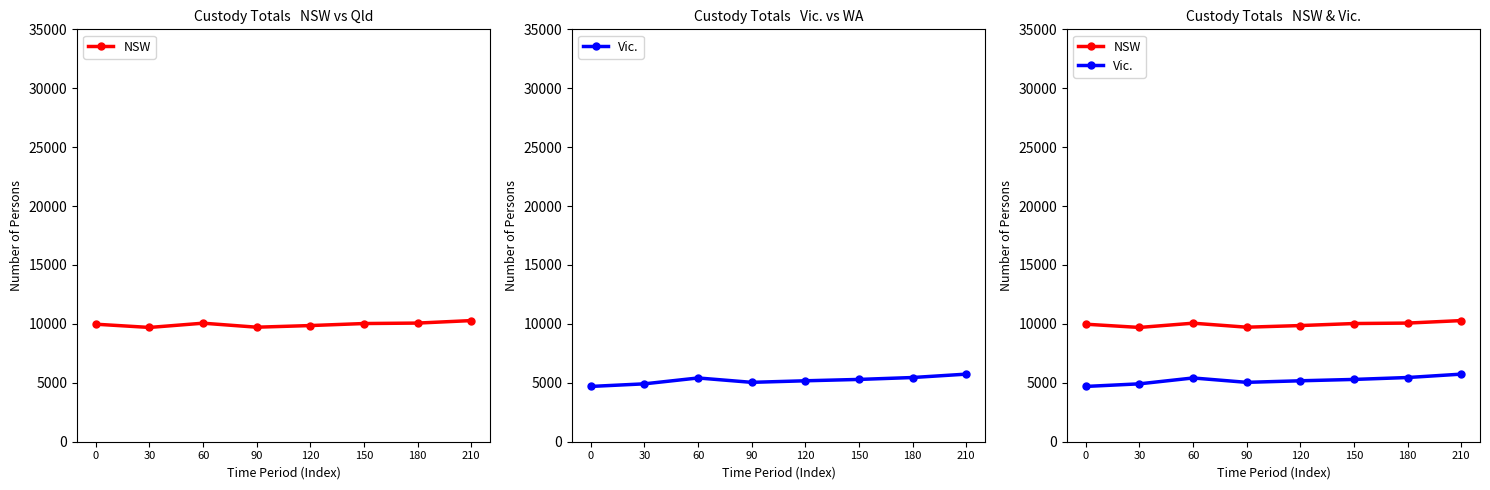

The NSW series shows 3880 at 90. True or false?

False